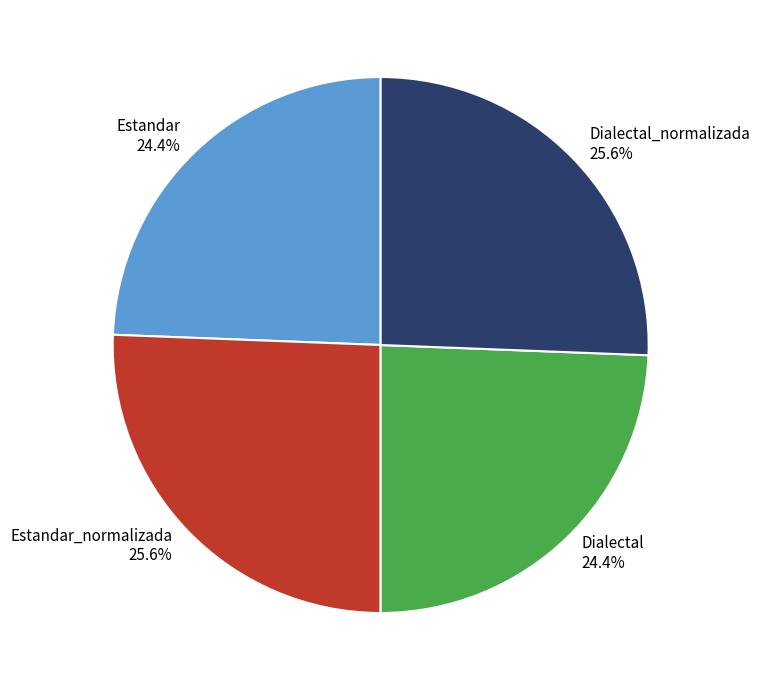

Does any single category account for the majority?

No